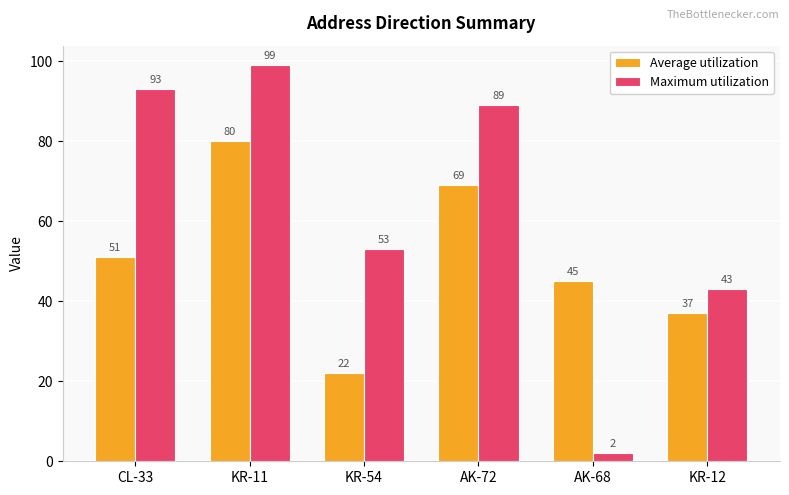

How many data points does each series have?

6